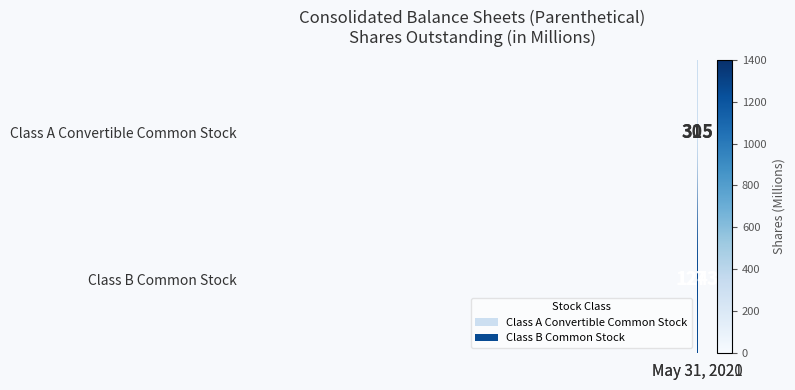

What is the maximum value for Class B Common Stock?

1273